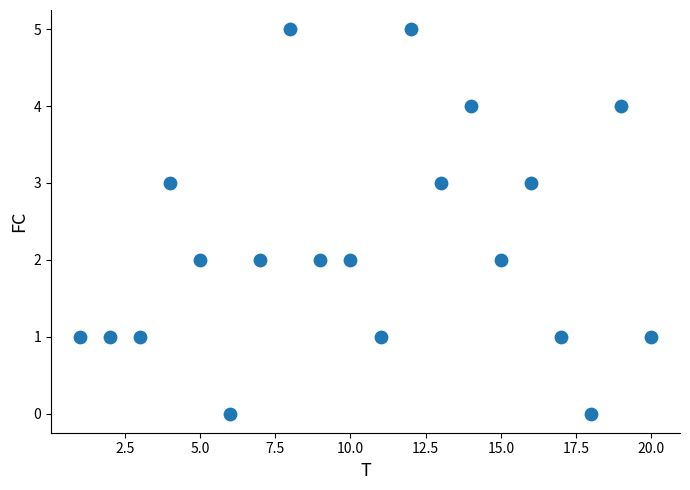

What is the range of Y values (max minus min)?

5